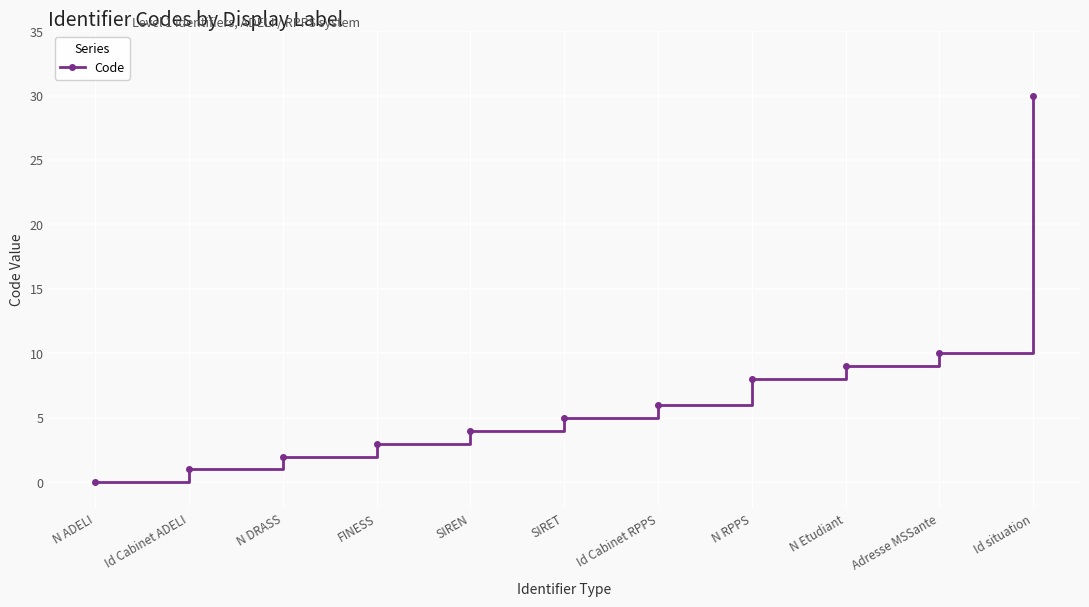

How many lines are shown in the chart?

1